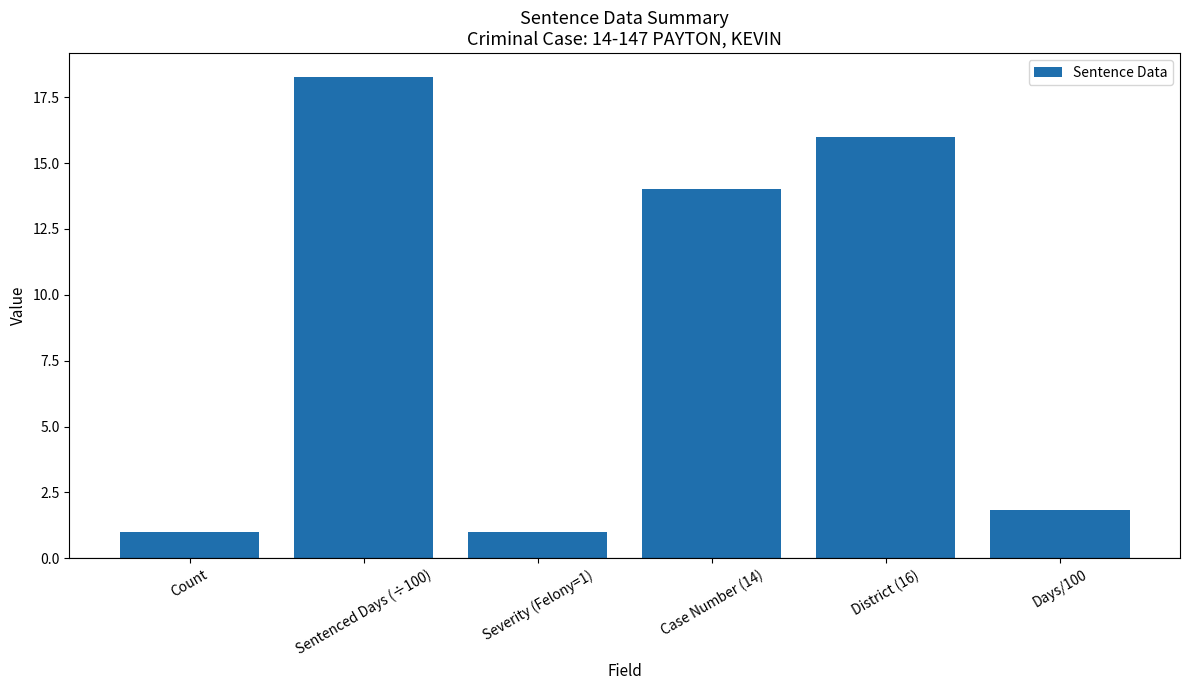

Reading left to right, extract all data points from this chart.

1.0	18.3	1.0	14.0	16.0	1.8